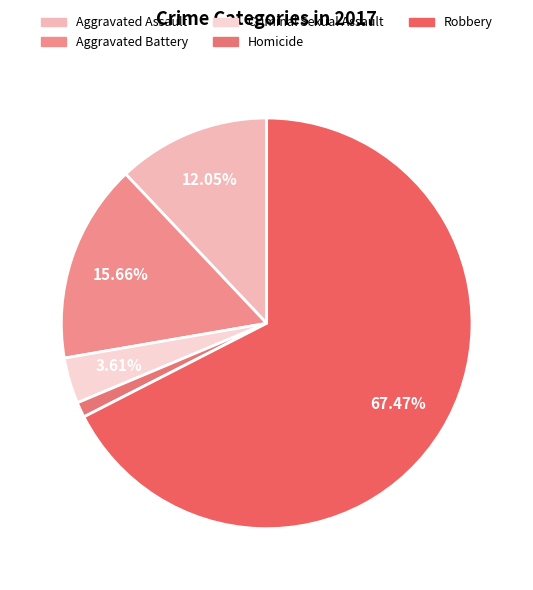

Count the number of slices in the pie.

5